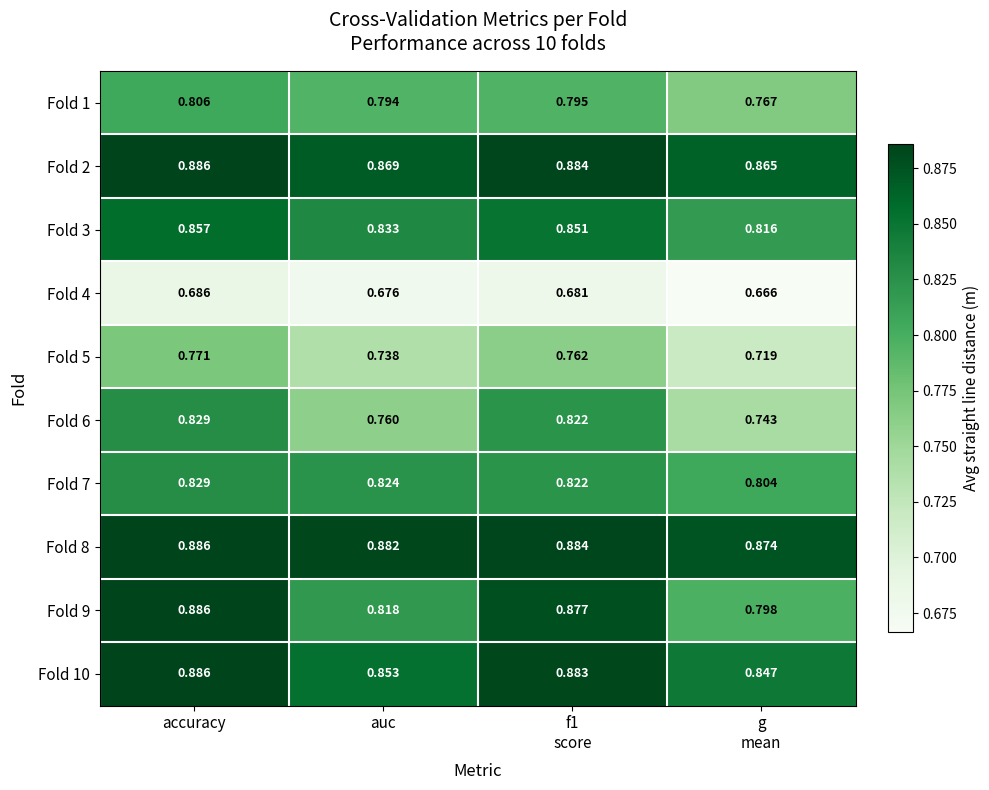

At which category is the sum across all series the highest?

accuracy